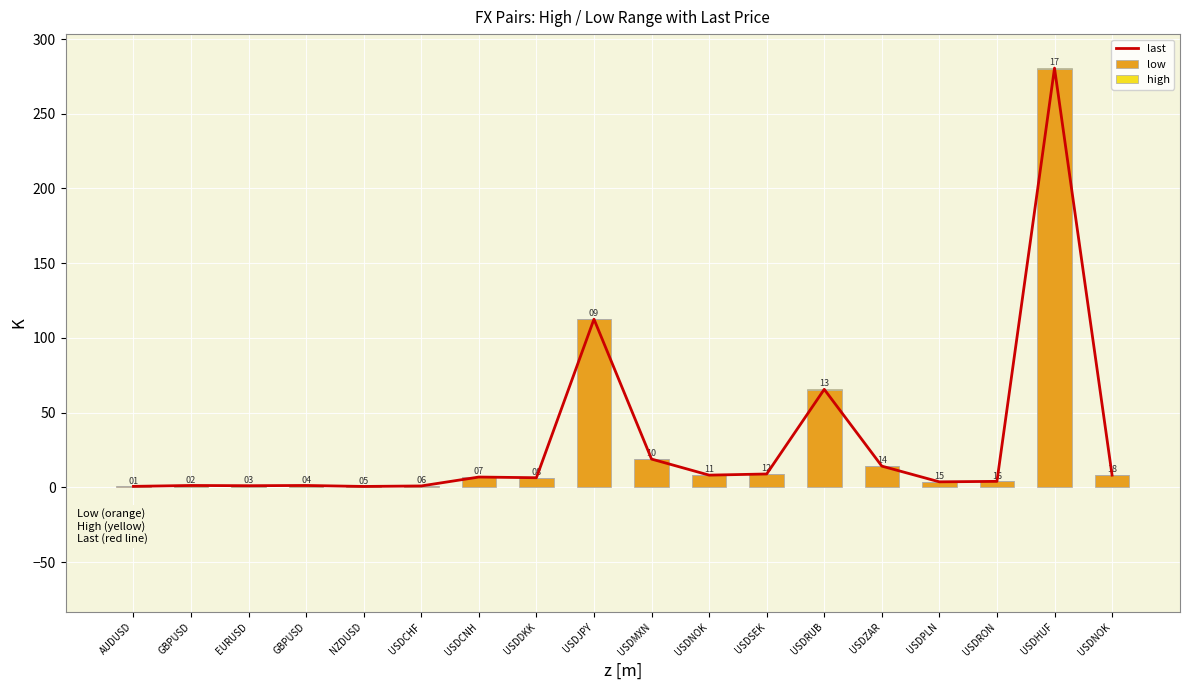

Reading right to left, list all the values displayed in this chart.

last: 8.2	280.6	4.1	3.7	14.3	65.6	9.0	8.2	19.0	112.6	6.5	6.9	1.0	0.7	1.3	1.1	1.3	0.7
low: 8.2	280.0	4.0	3.7	14.2	65.5	9.0	8.2	18.9	112.4	6.5	6.9	1.0	0.7	1.3	1.1	1.3	0.7
high: 0.0	0.9	0.0	0.0	0.1	0.4	0.0	0.0	0.1	0.3	0.0	0.0	0.0	0.0	0.0	0.0	0.0	0.0